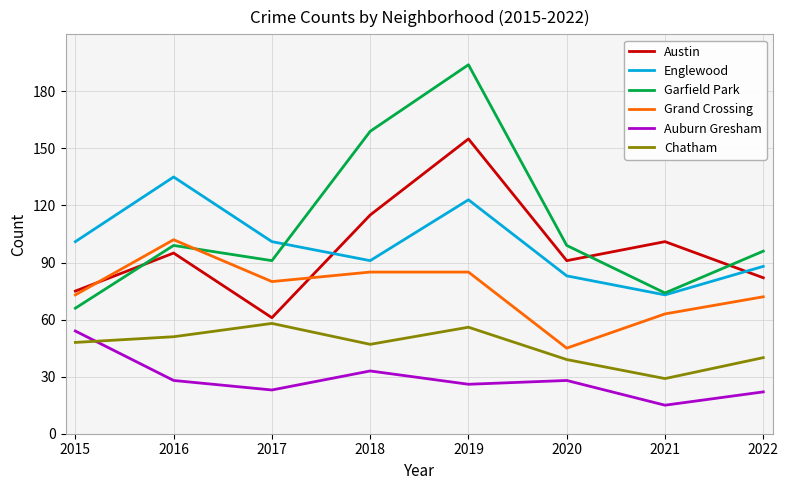

What is the difference between the second highest and minimum values in the Chatham series?

27